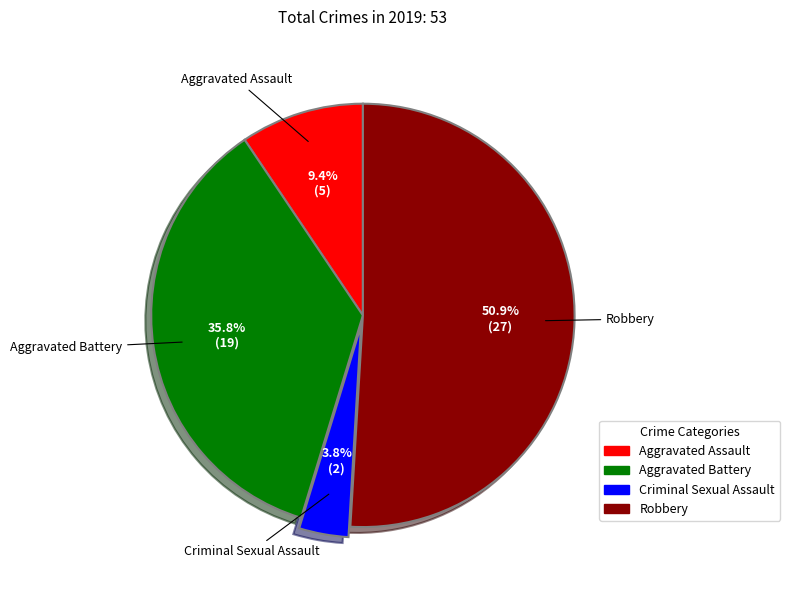

Is the sum of Aggravated Assault and Aggravated Battery greater than half?

No